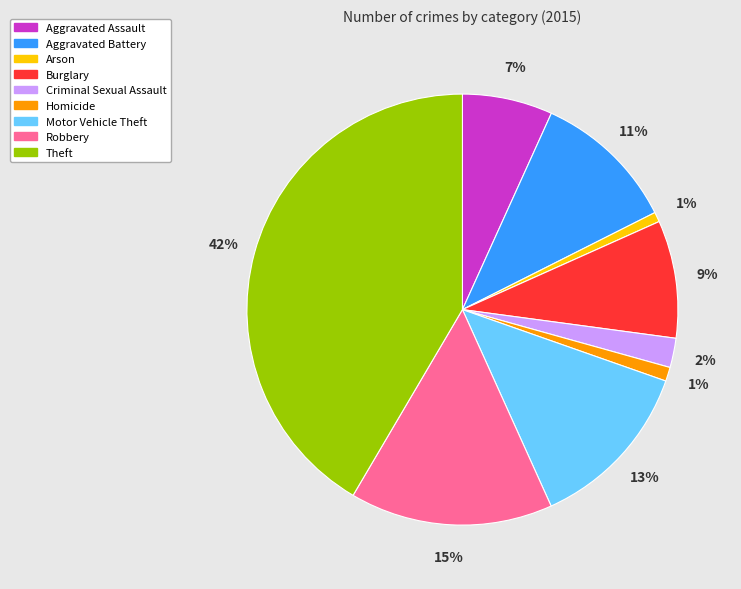

Do Motor Vehicle Theft and Robbery together represent more than half of the pie?

No